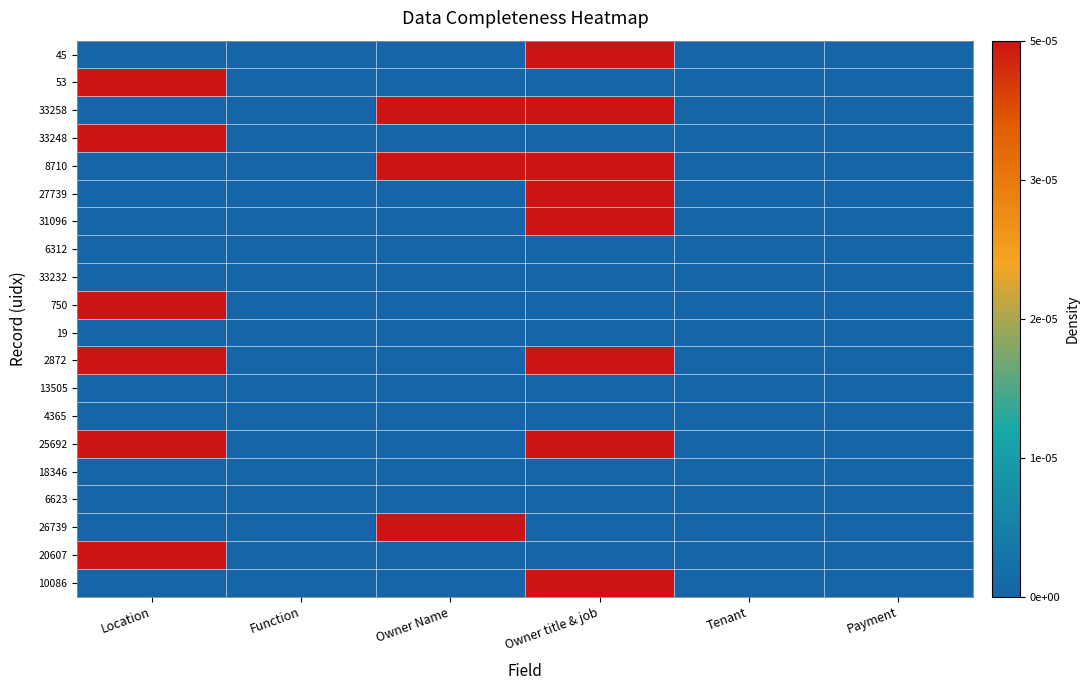

Reading right to left, extract all data points from this chart.

45: Payment=0	Tenant=0	Owner title & job=1	Owner Name=0	Function=0	Location=0
53: Payment=0	Tenant=0	Owner title & job=0	Owner Name=0	Function=0	Location=1
33258: Payment=0	Tenant=0	Owner title & job=1	Owner Name=1	Function=0	Location=0
33248: Payment=0	Tenant=0	Owner title & job=0	Owner Name=0	Function=0	Location=1
8710: Payment=0	Tenant=0	Owner title & job=1	Owner Name=1	Function=0	Location=0
27739: Payment=0	Tenant=0	Owner title & job=1	Owner Name=0	Function=0	Location=0
31096: Payment=0	Tenant=0	Owner title & job=1	Owner Name=0	Function=0	Location=0
6312: Payment=0	Tenant=0	Owner title & job=0	Owner Name=0	Function=0	Location=0
33232: Payment=0	Tenant=0	Owner title & job=0	Owner Name=0	Function=0	Location=0
750: Payment=0	Tenant=0	Owner title & job=0	Owner Name=0	Function=0	Location=1
19: Payment=0	Tenant=0	Owner title & job=0	Owner Name=0	Function=0	Location=0
2872: Payment=0	Tenant=0	Owner title & job=1	Owner Name=0	Function=0	Location=1
13505: Payment=0	Tenant=0	Owner title & job=0	Owner Name=0	Function=0	Location=0
4365: Payment=0	Tenant=0	Owner title & job=0	Owner Name=0	Function=0	Location=0
25692: Payment=0	Tenant=0	Owner title & job=1	Owner Name=0	Function=0	Location=1
18346: Payment=0	Tenant=0	Owner title & job=0	Owner Name=0	Function=0	Location=0
6623: Payment=0	Tenant=0	Owner title & job=0	Owner Name=0	Function=0	Location=0
26739: Payment=0	Tenant=0	Owner title & job=0	Owner Name=1	Function=0	Location=0
20607: Payment=0	Tenant=0	Owner title & job=0	Owner Name=0	Function=0	Location=1
10086: Payment=0	Tenant=0	Owner title & job=1	Owner Name=0	Function=0	Location=0